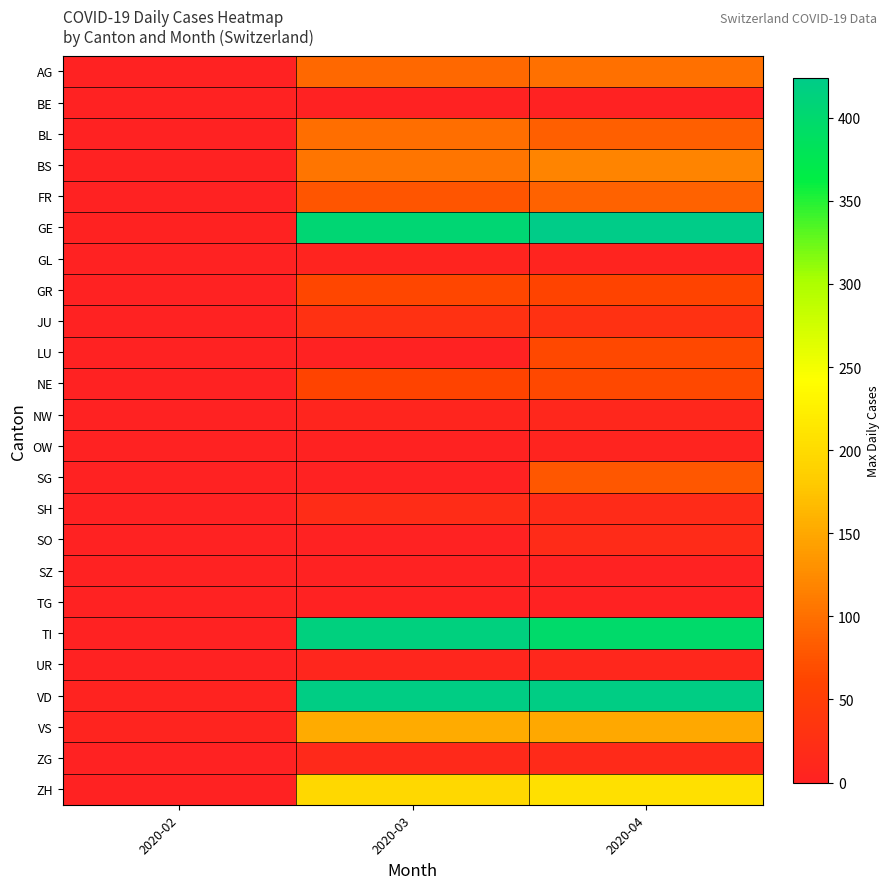

Which series has the largest total across all categories?

VD